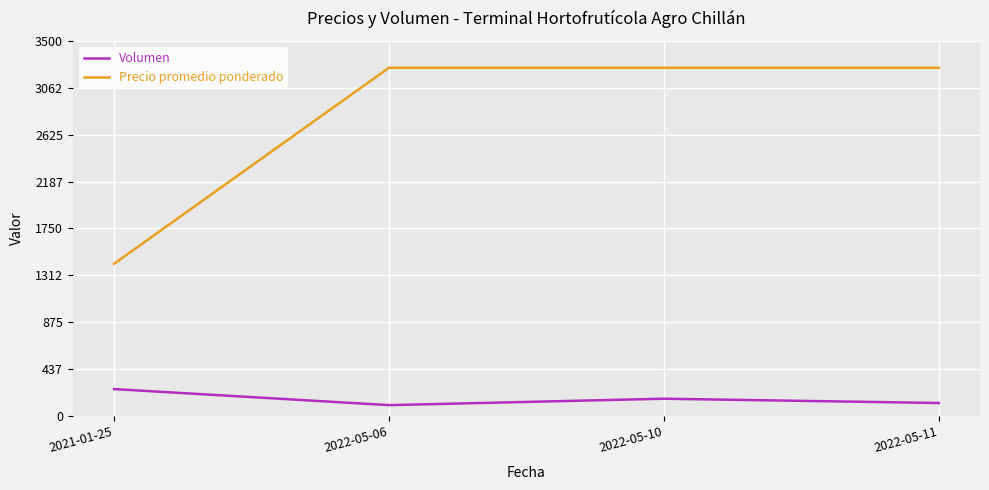

Is the value of Volumen at 2022-05-11 greater than the value of Precio promedio ponderado at 2022-05-11?

No